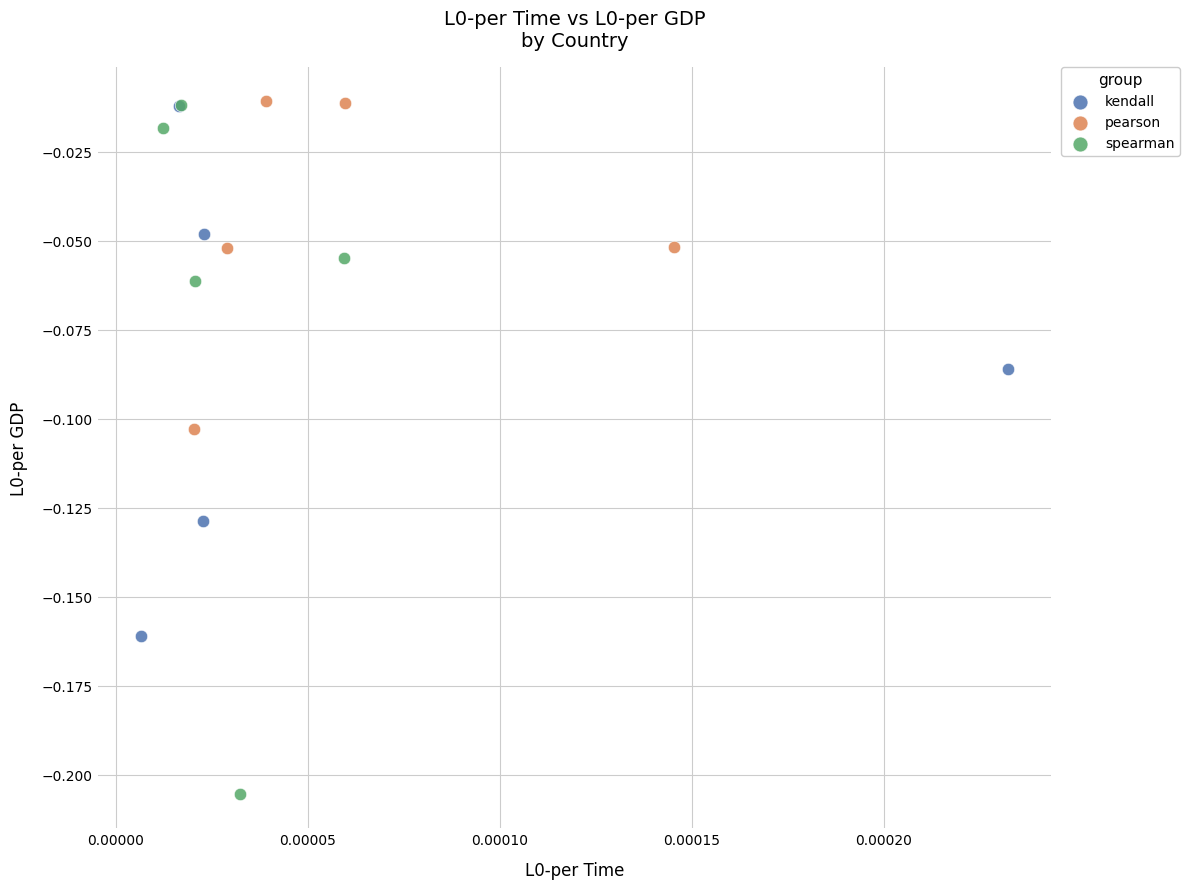

What are all the series names shown in the legend?

kendall, pearson, spearman